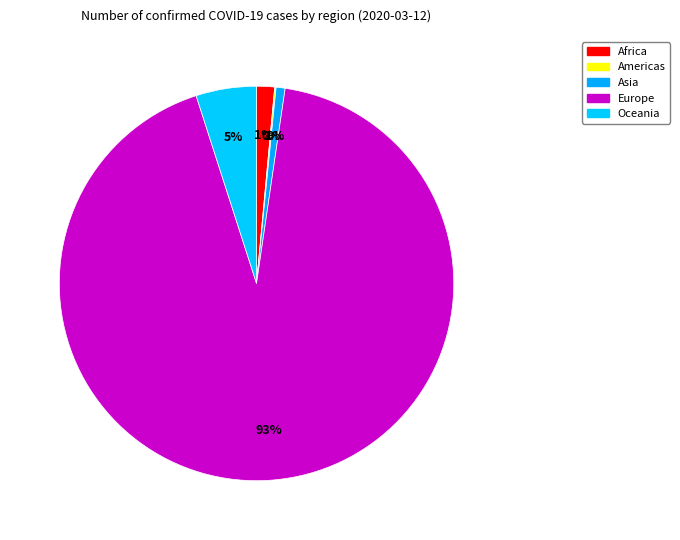

What is the change in value from Africa to Europe?

+2358